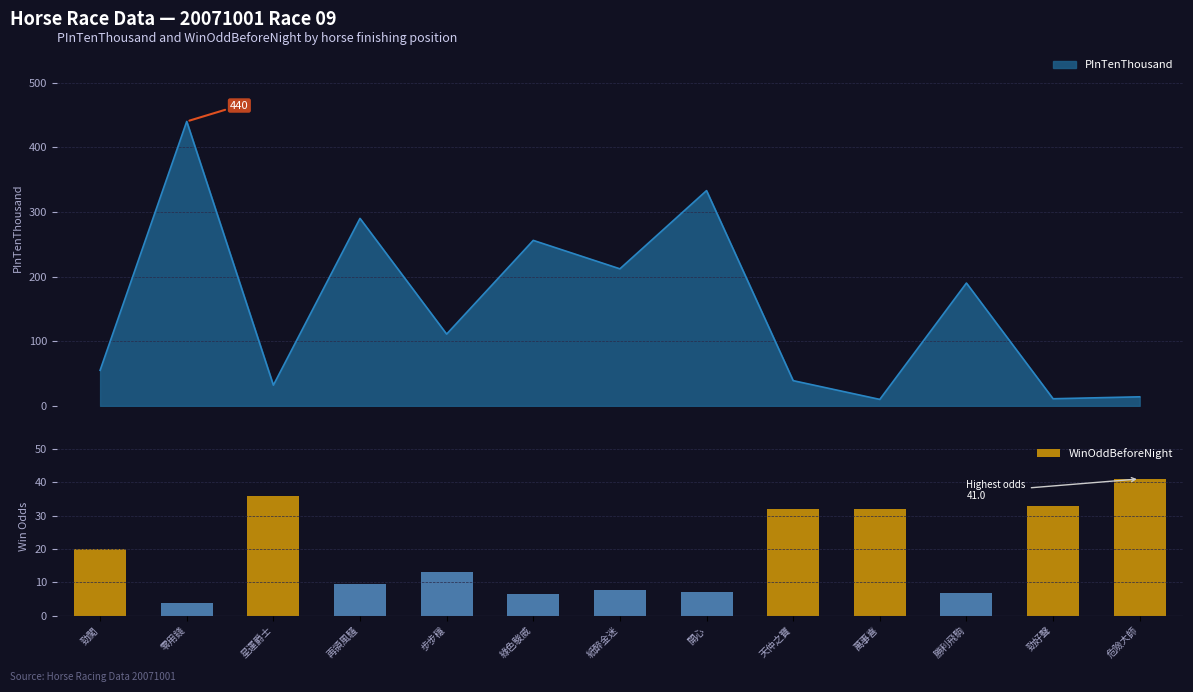

What is the value of the 6th bar from the left?

6.6